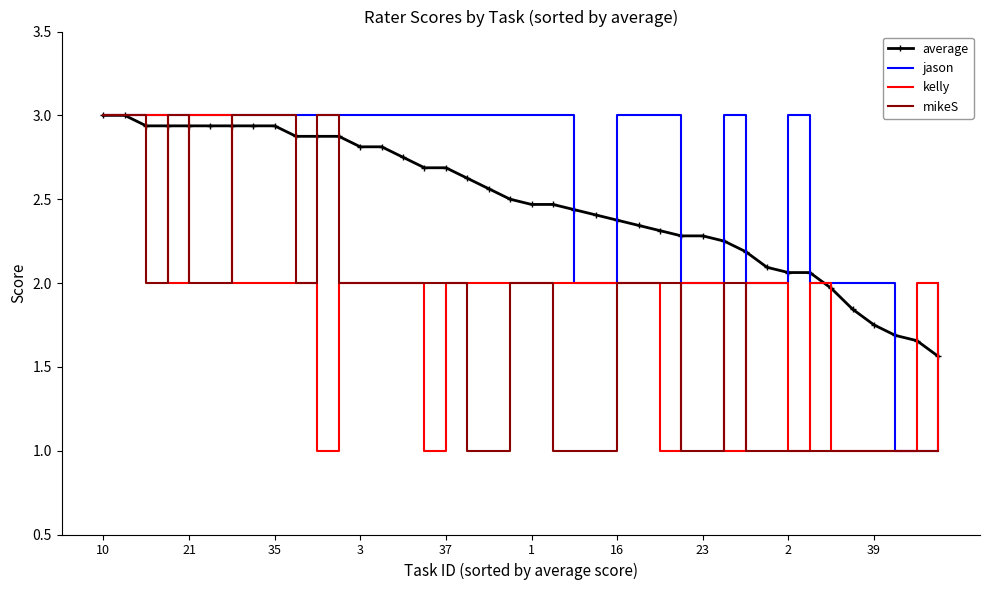

What is the maximum value shown in the chart?

3.0